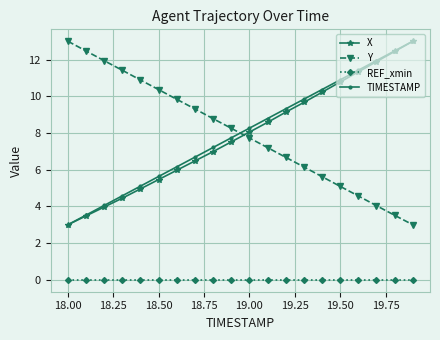

What is the highest value of the X series?

13.0